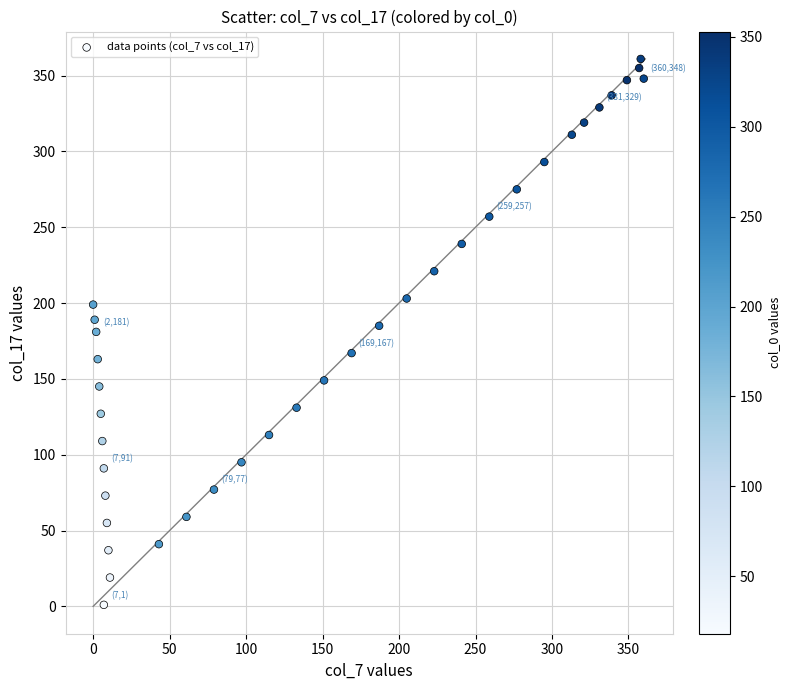

What is the range of Y values (max minus min)?

360